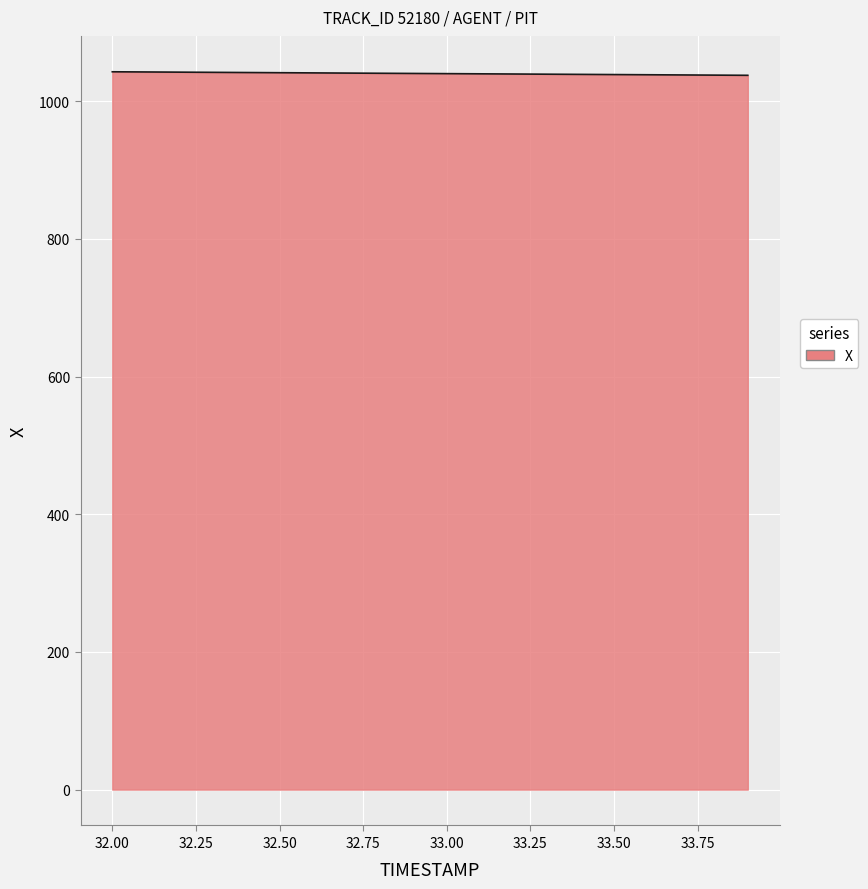

What is the sum of all values?

20800.9